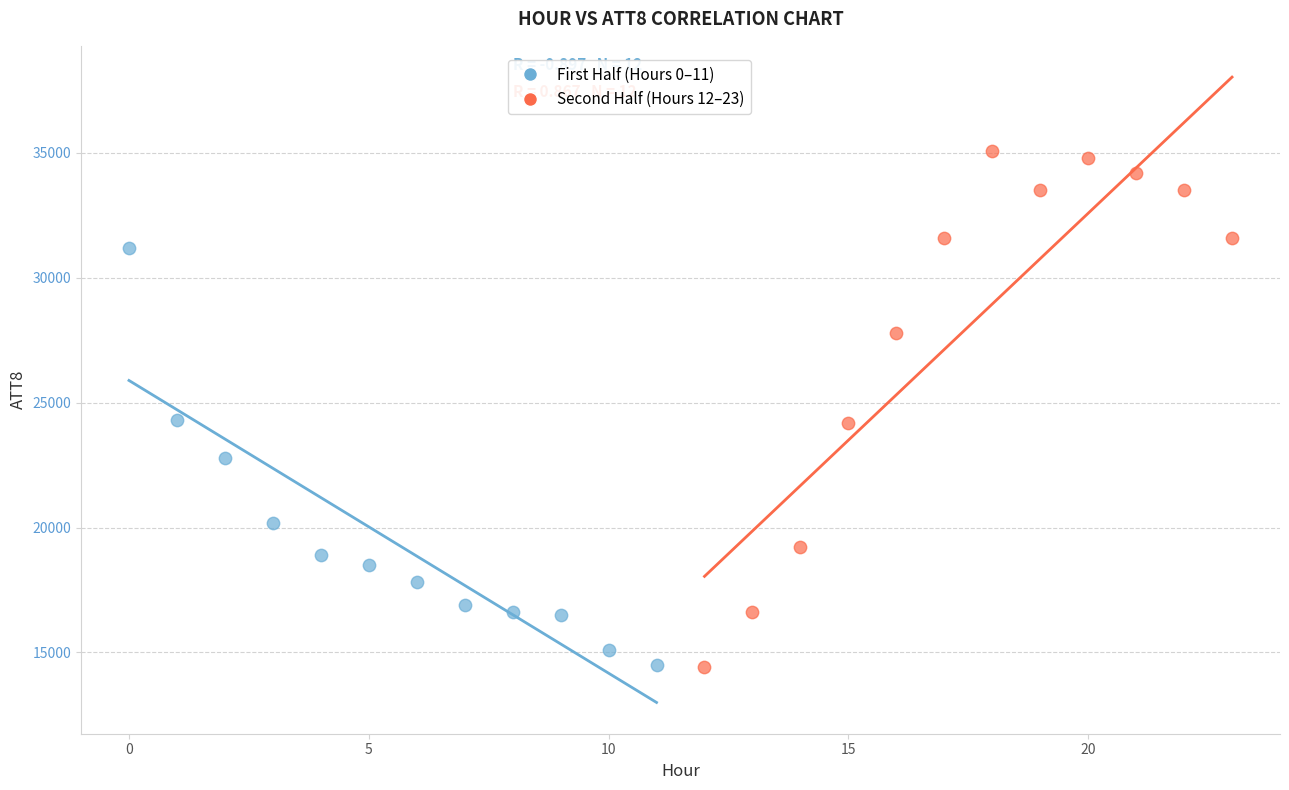

Which series has the widest spread of Y values?

Second Half (Hours 12–23)